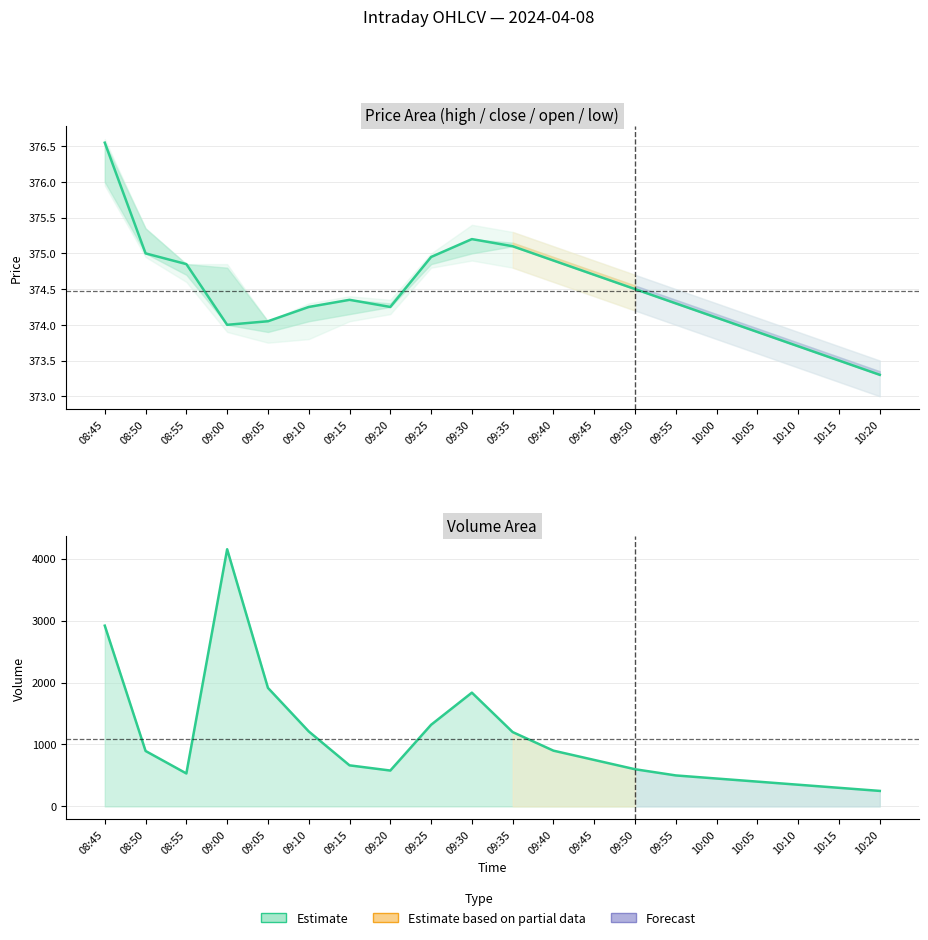

What is the sum of the values at 09:30 and 09:15?

749.5